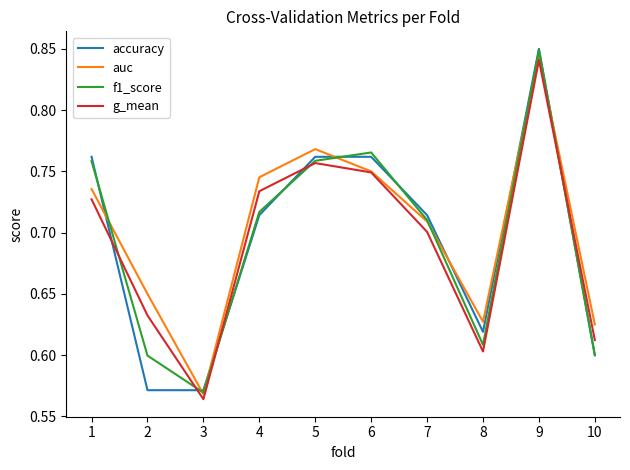

True or false: g_mean has a value of 0.9 at 8.

False